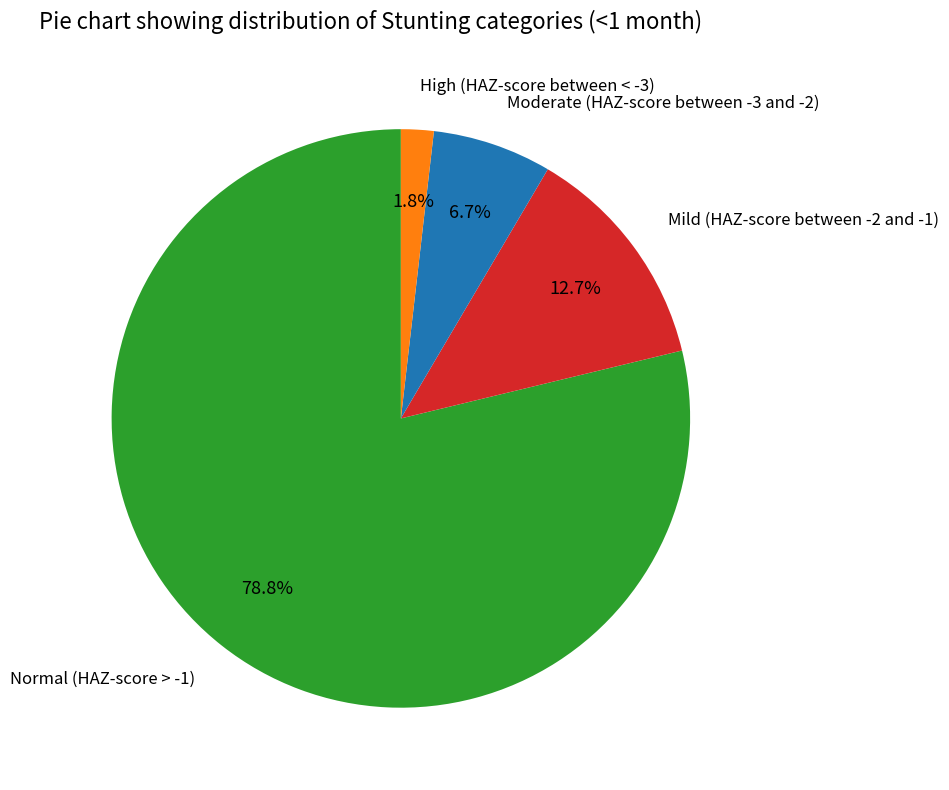

Which has a higher value, Normal (HAZ-score > -1) or Mild (HAZ-score between -2 and -1)?

Normal (HAZ-score > -1)